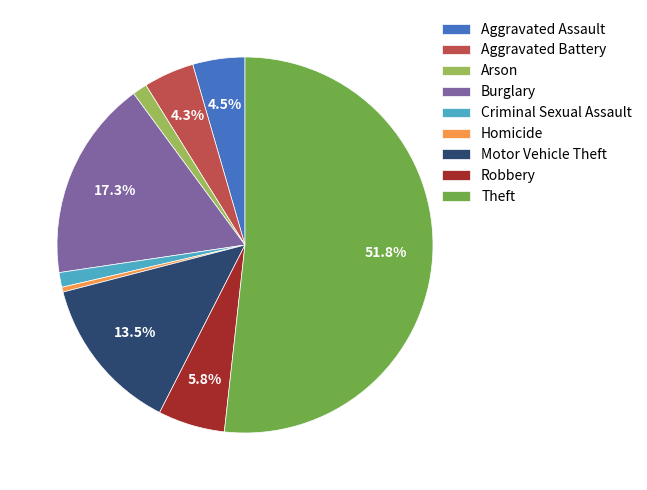

How much of the chart is everything except Robbery?

94.2%